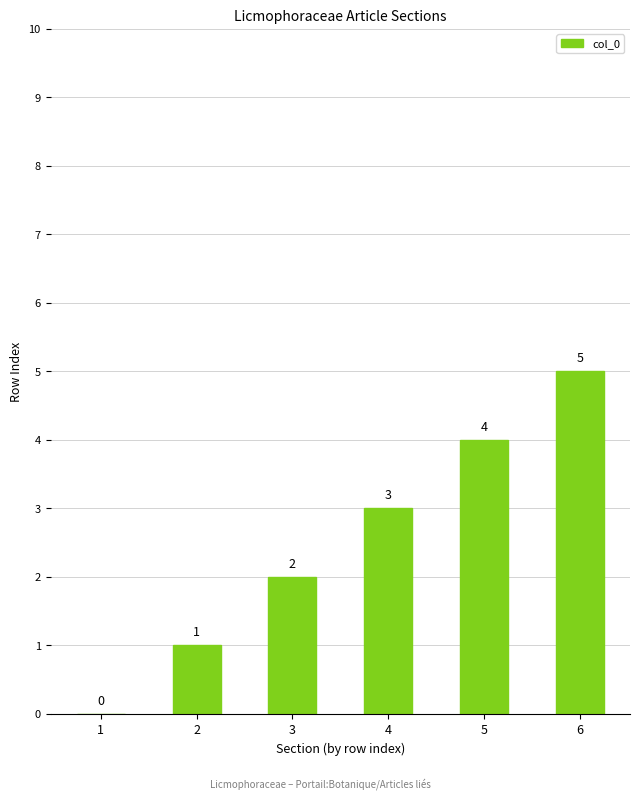

Is it true that the value at 4 is 3?

True